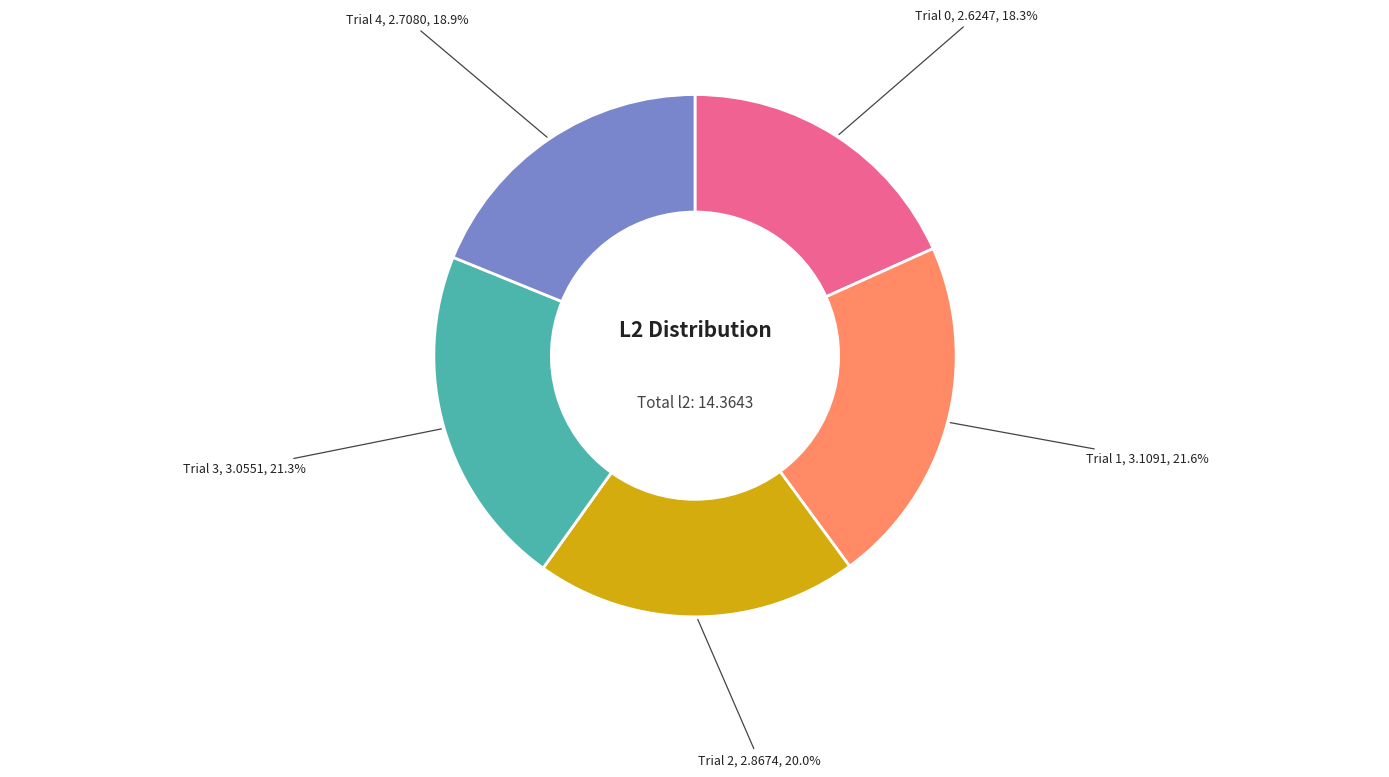

To the nearest percent, what is the average slice percentage?

20%